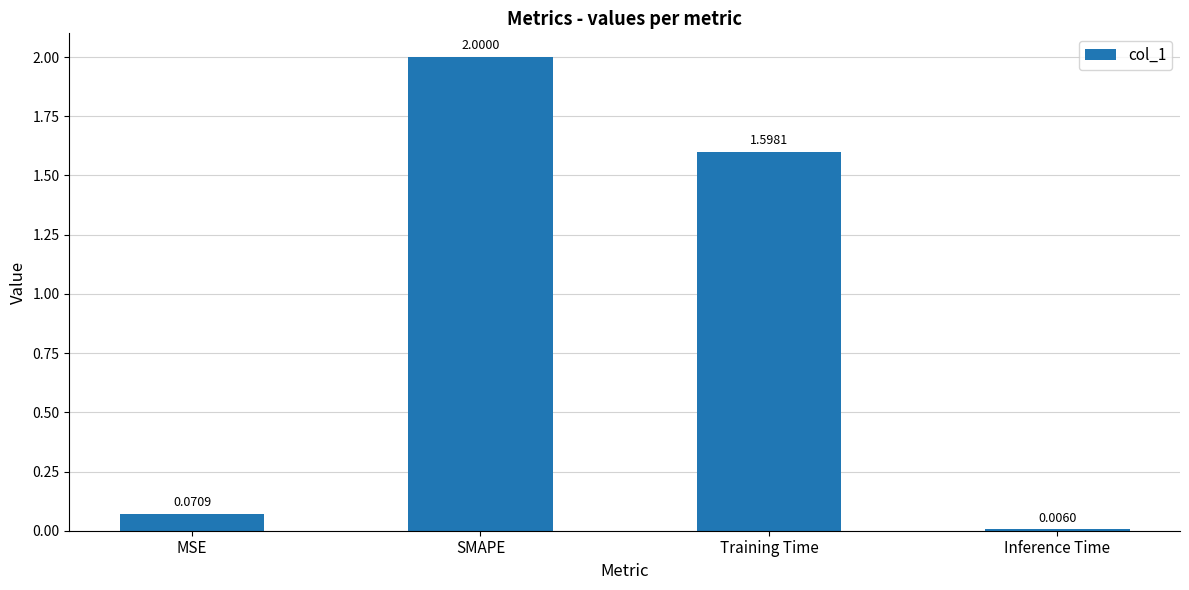

What is the sum of the values at SMAPE and Training Time?

3.6